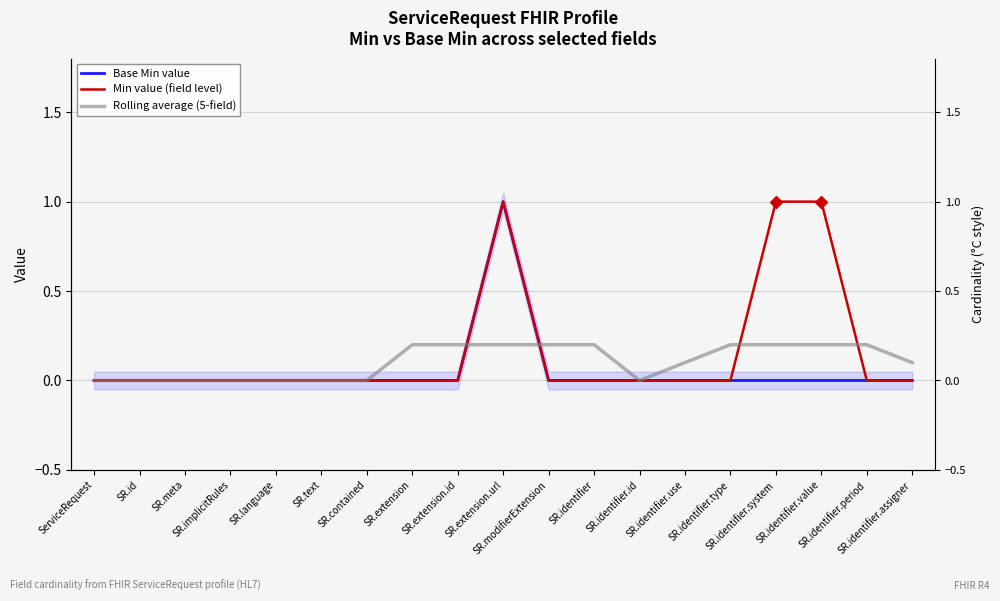

What are all the series names shown in the legend?

Base Min value, Min value (field level), Rolling average (5-field)